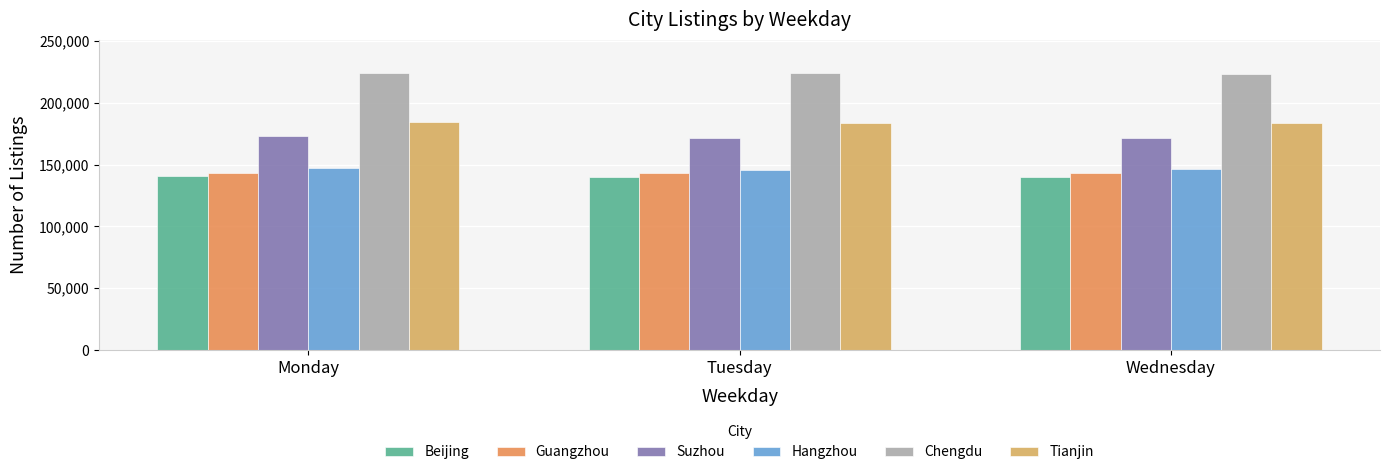

Is the value of Beijing at Wednesday greater than the value of Guangzhou at Wednesday?

No